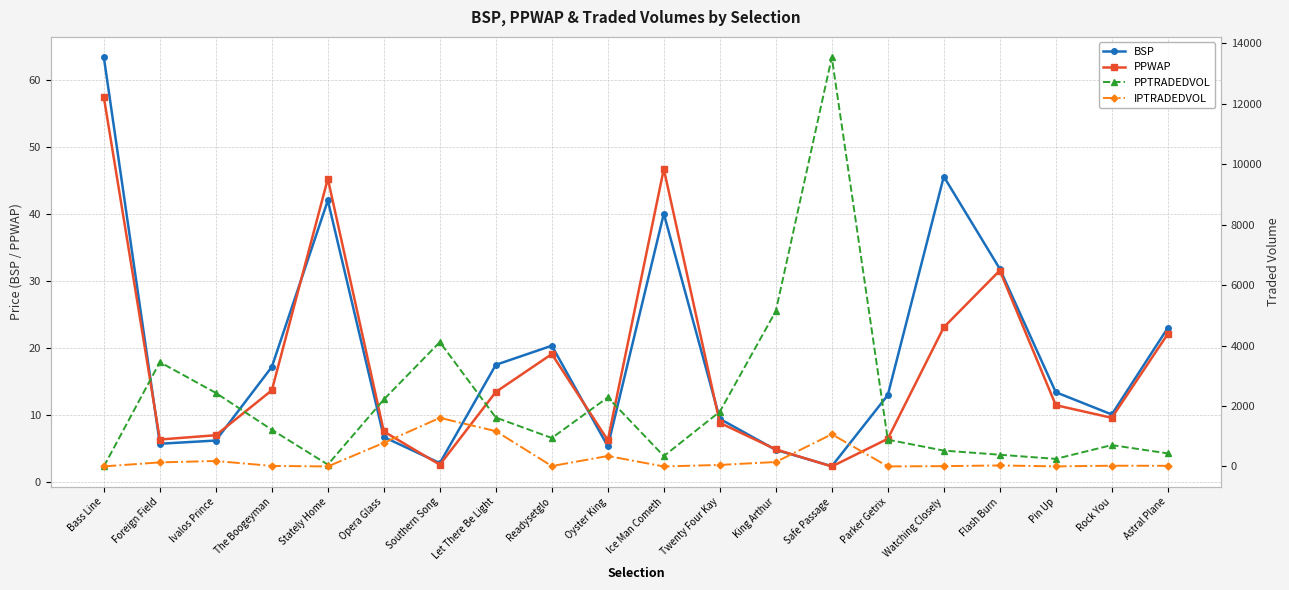

What position from the right is Flash Burn?

4